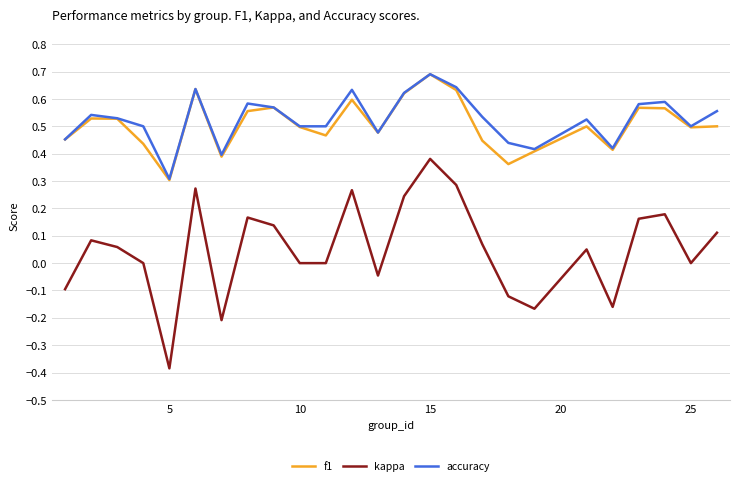

Which series has the widest spread of values?

kappa